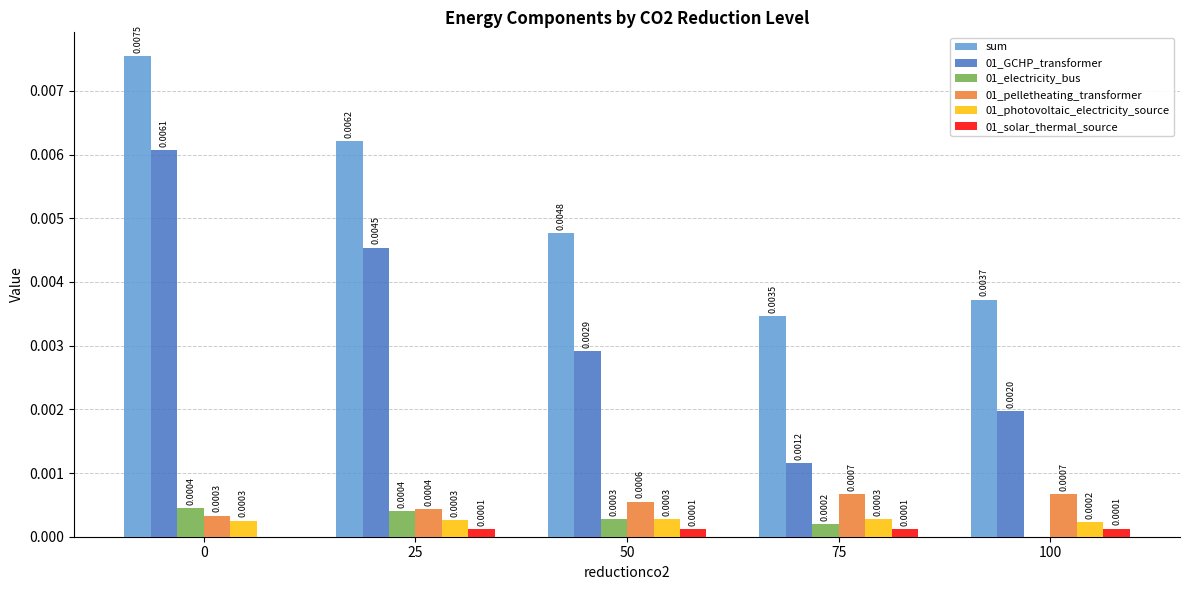

Are the bars grouped side by side (vs. stacked)?

Yes